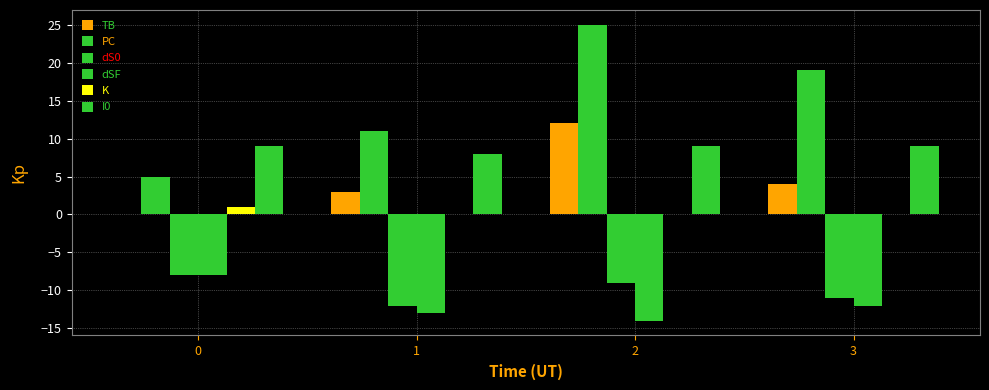

What is the value of the dSF bar at the 3rd from the left?

-14